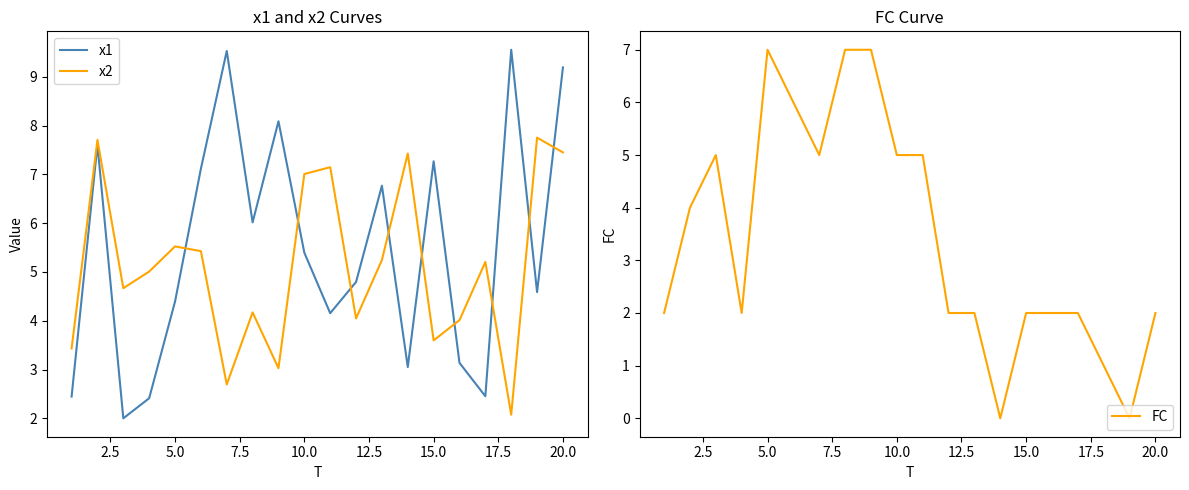

What is the maximum value for x1?

9.6